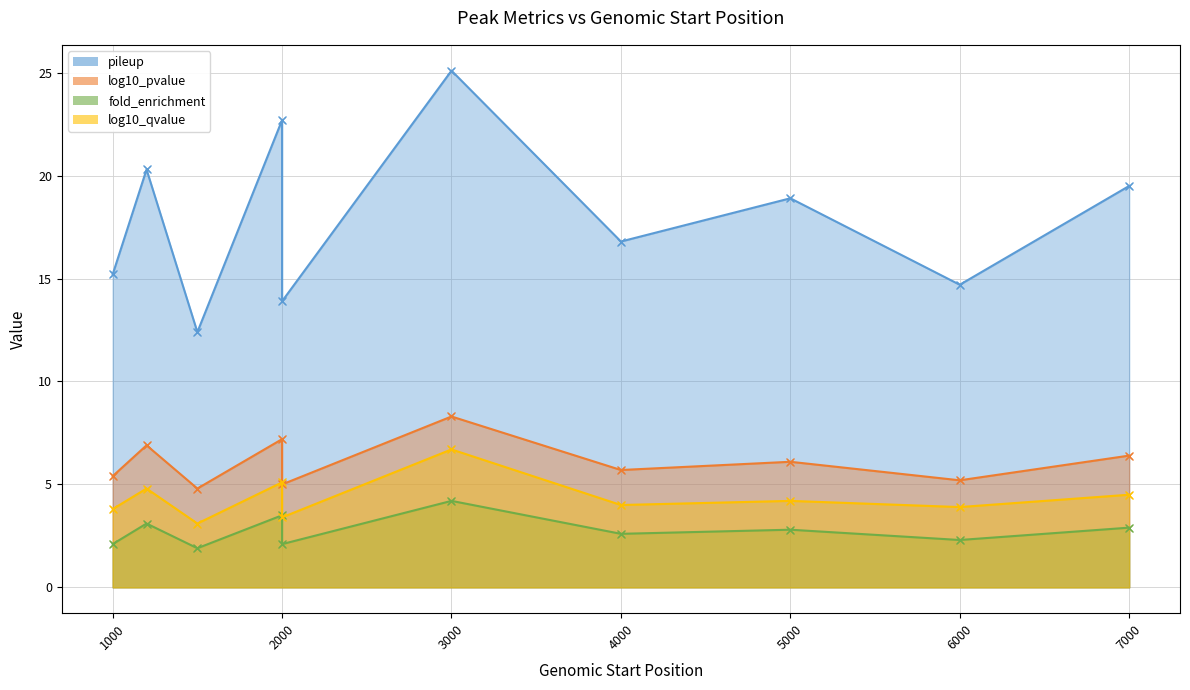

Where is the first local minimum for log10_pvalue?

1500